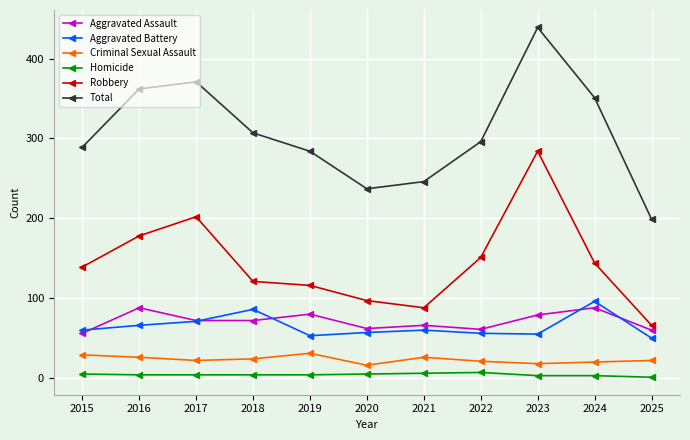

True or false: Total has more than 1 points higher than both neighbors.

True